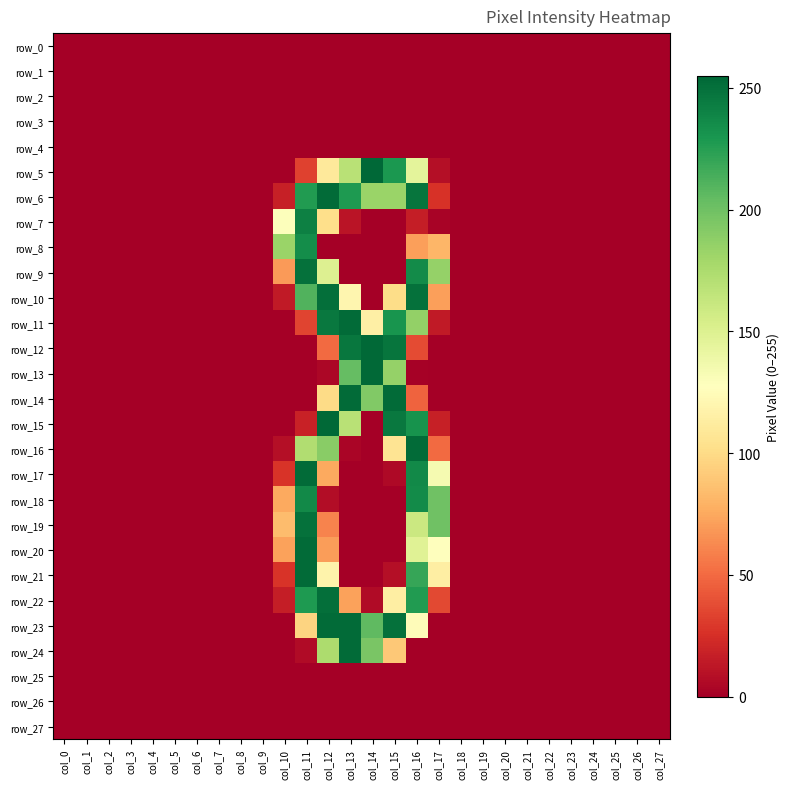

At col_7, list the series in order from smallest to largest.

row_0, row_1, row_2, row_3, row_4, row_5, row_6, row_7, row_8, row_9, row_10, row_11, row_12, row_13, row_14, row_15, row_16, row_17, row_18, row_19, row_20, row_21, row_22, row_23, row_24, row_25, row_26, row_27